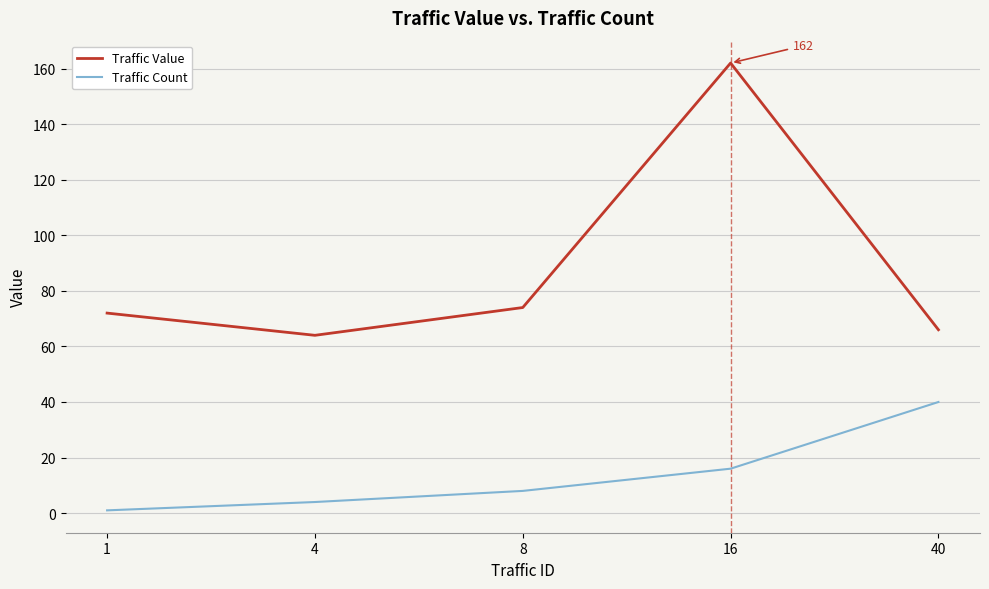

The value of Traffic Value at 4 is 64. True or false?

True